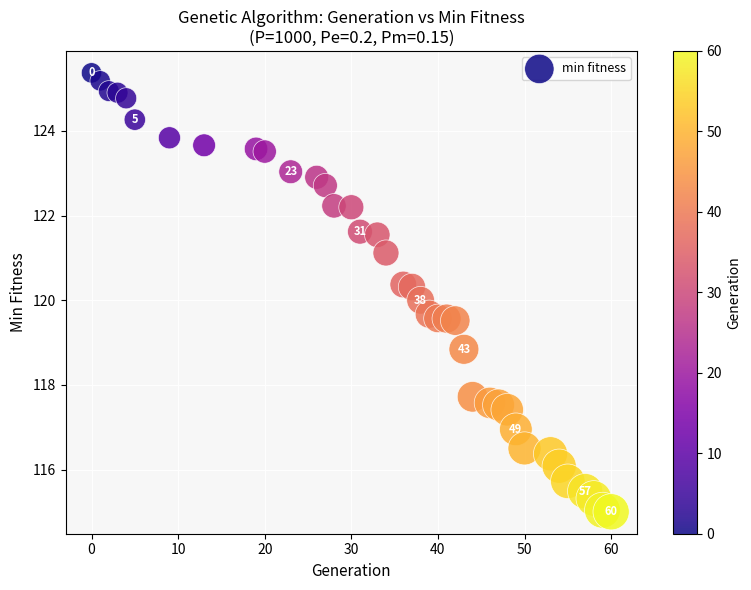

What is the range of X values (max minus min)?

60.0